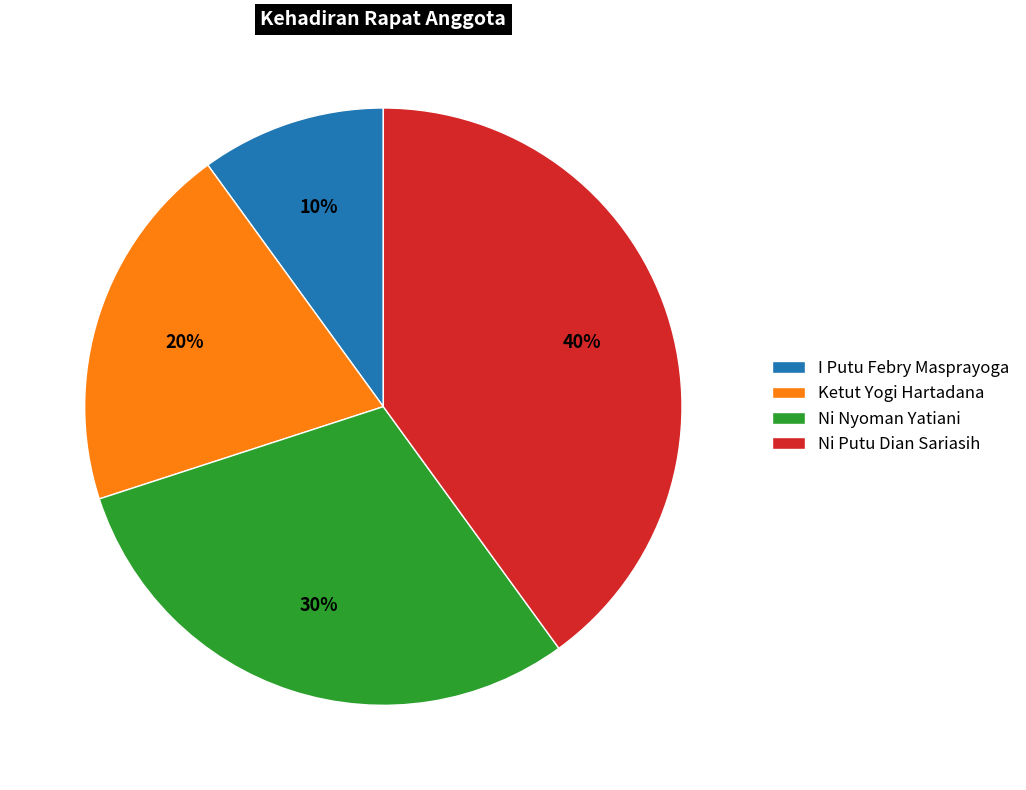

How many slices are in this pie chart?

4